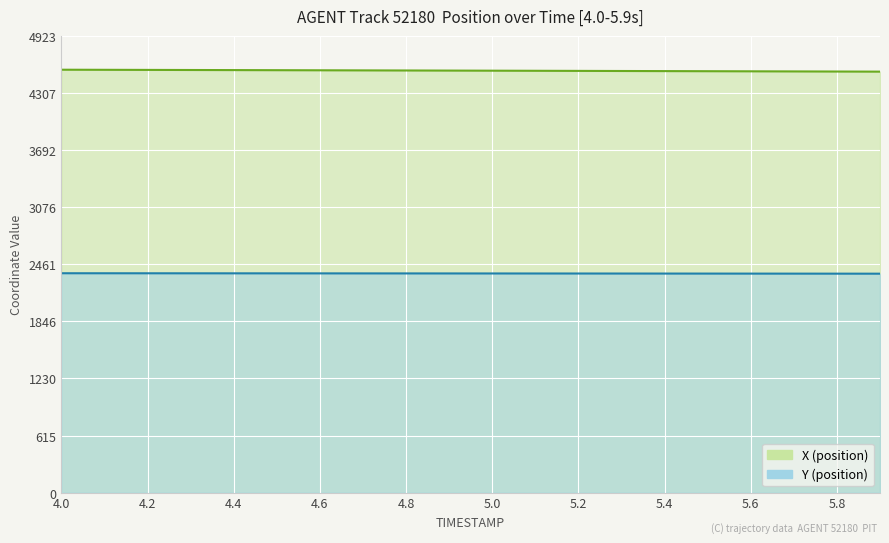

How many lines are shown in the chart?

2